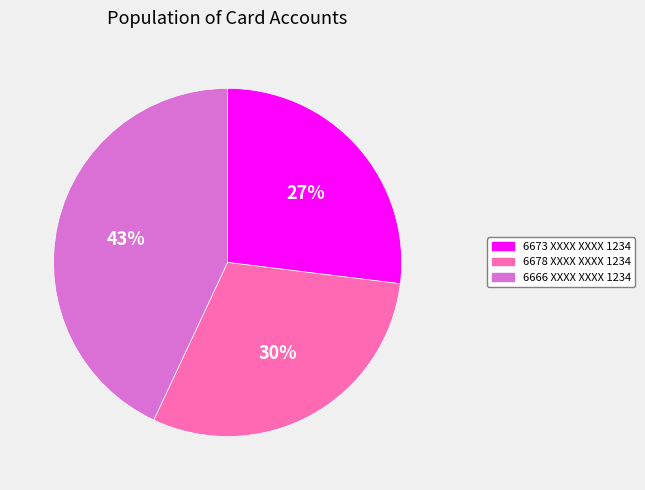

To the nearest percent, what percentage of the pie is 6678 XXXX XXXX 1234?

30%